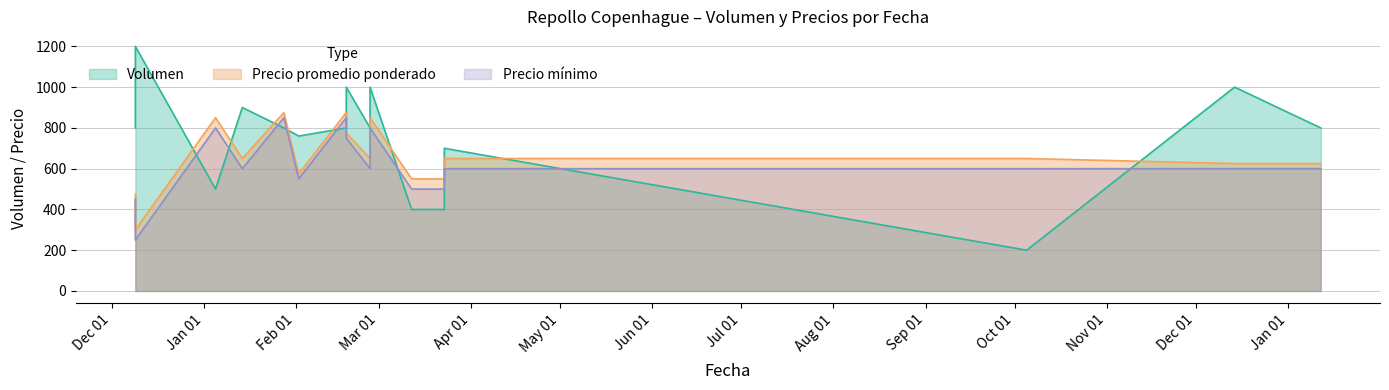

What is the sum of all Precio promedio ponderado values?

10525